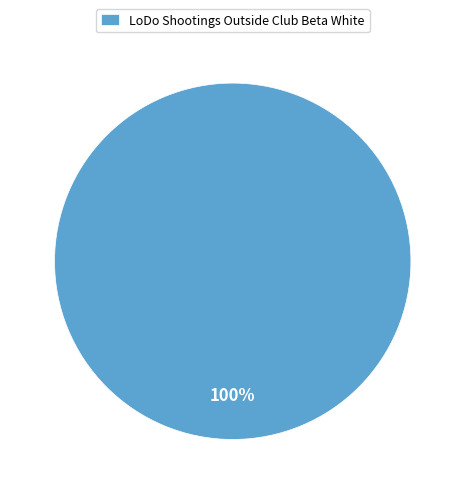

Is LoDo Shootings Outside Club Beta White the majority of the pie?

Yes